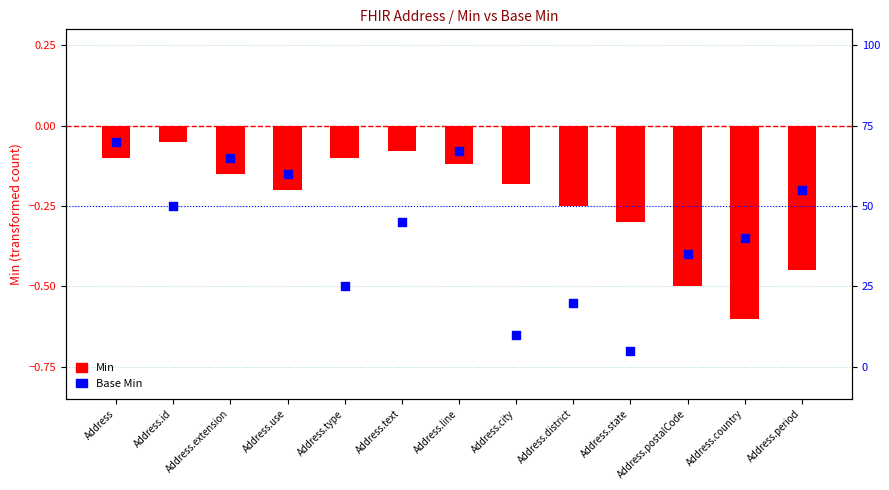

What is the change in value from Address.use to Address.line?

+0.1